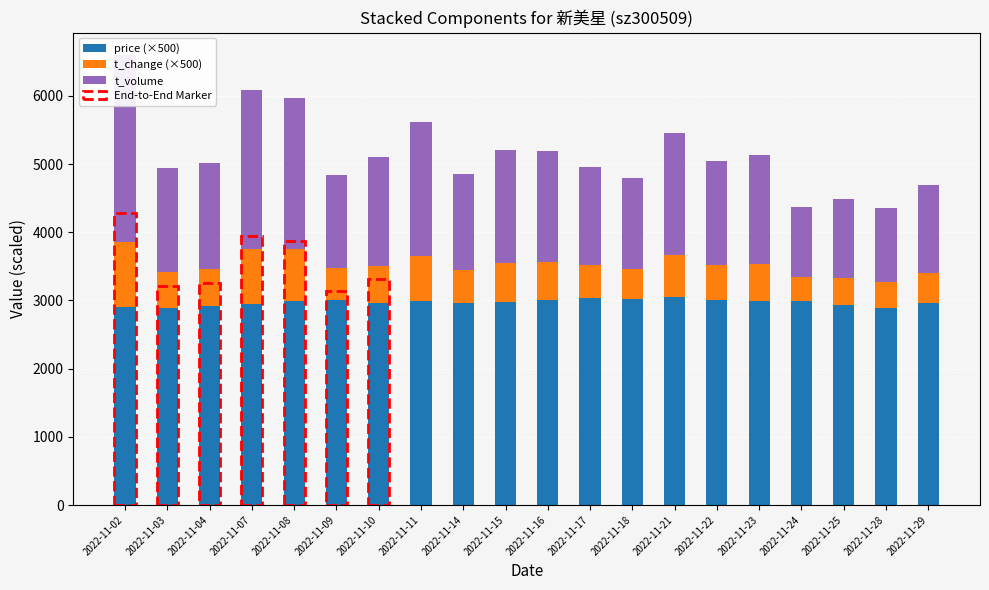

At which label does t_volume reach its peak?

2022-11-02